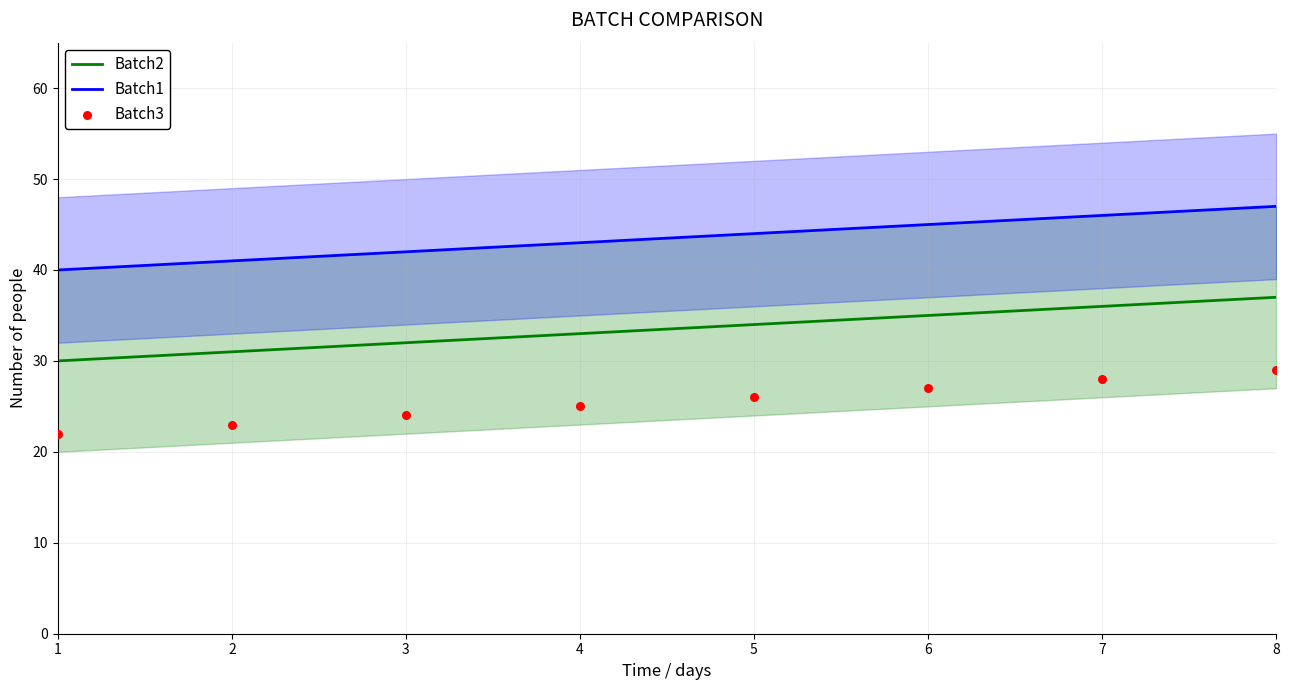

Which series has the largest Y range (max minus min)?

Batch2